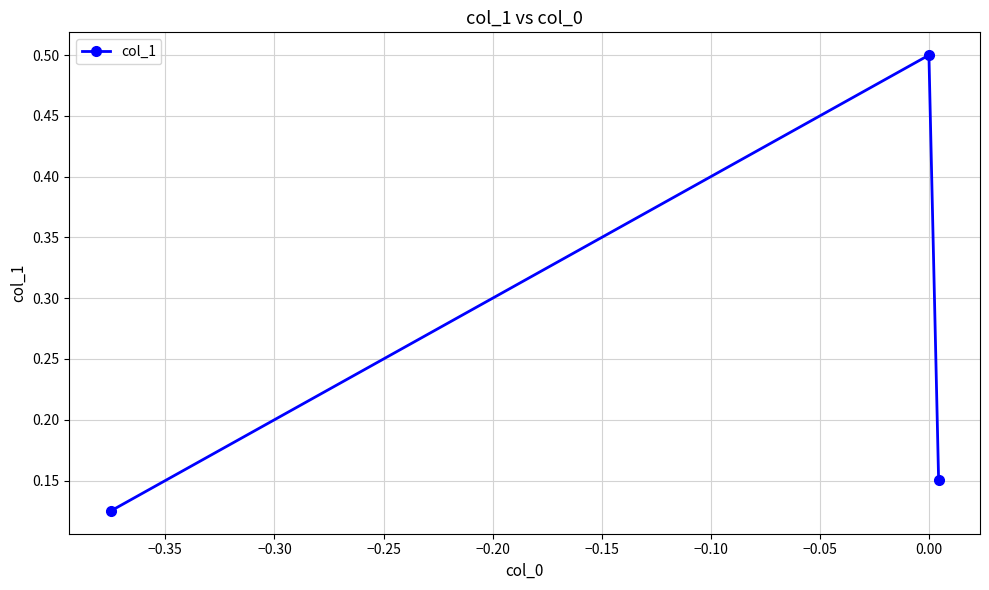

Is this an area chart (filled region under the line)?

No